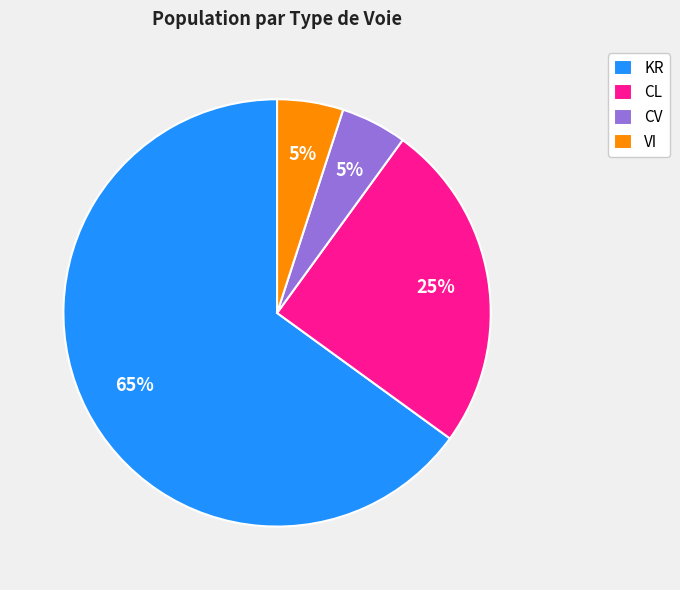

To the nearest percent, what is the difference between the largest and smallest slice percentages?

60%